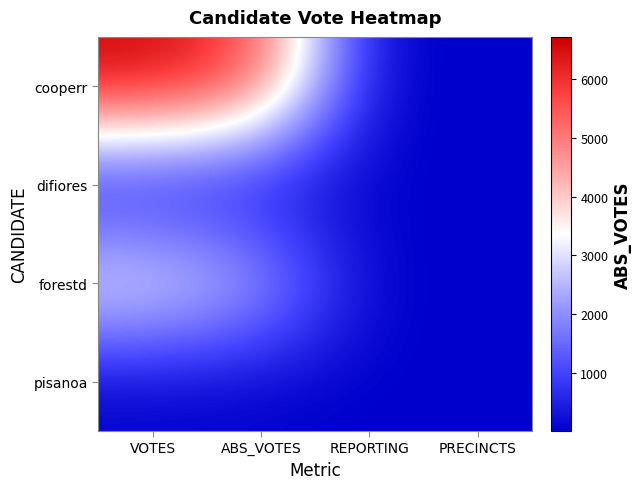

Reading left to right, transcribe all the data shown in this chart.

cooperr: VOTES=6716	ABS_VOTES=5716	REPORTING=14	PRECINCTS=14
difiores: VOTES=61	ABS_VOTES=43	REPORTING=14	PRECINCTS=14
forestd: VOTES=3497	ABS_VOTES=2528	REPORTING=14	PRECINCTS=14
pisanoa: VOTES=21	ABS_VOTES=15	REPORTING=14	PRECINCTS=14